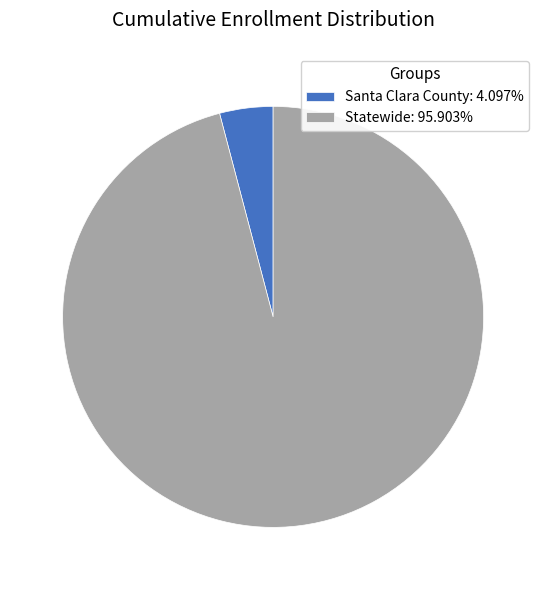

What is the ratio of the value at Statewide: 95.903% to the value at Santa Clara County: 4.097%?

23.4